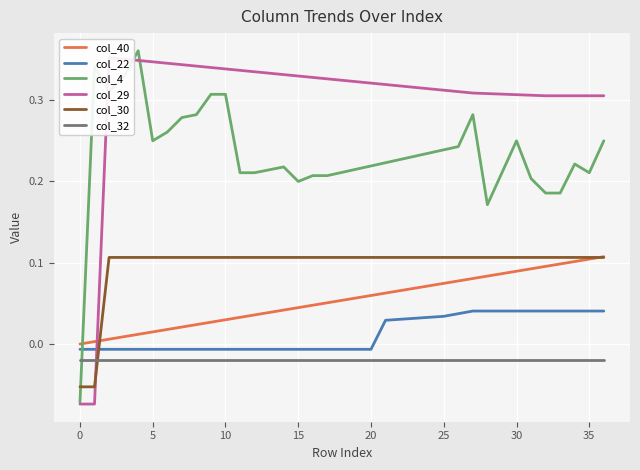

How many categories are shown in the chart?

37